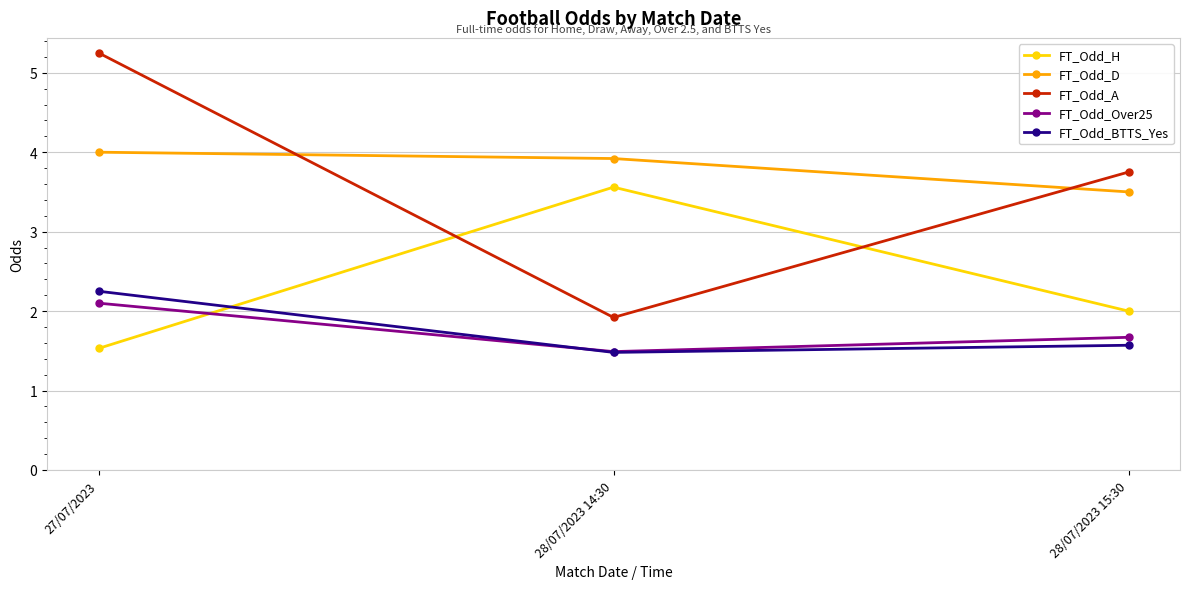

What is the difference between the FT_Odd_D values at 28/07/2023 14:30 and 27/07/2023?

0.1